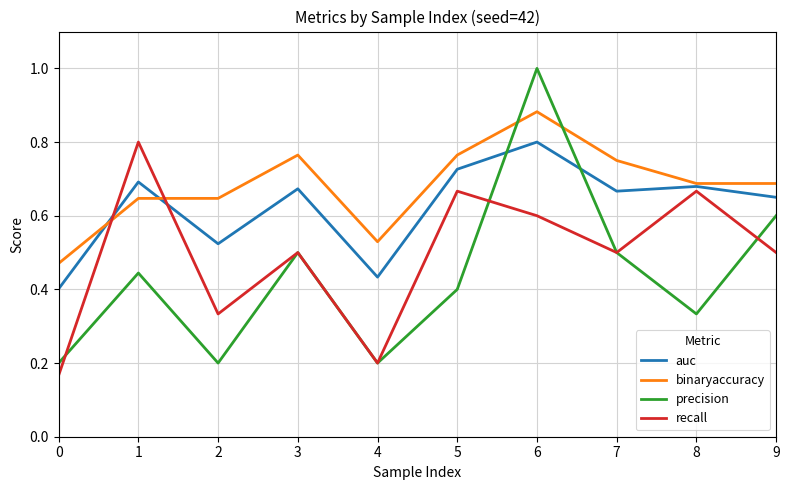

Which series has the largest total across all categories?

binaryaccuracy